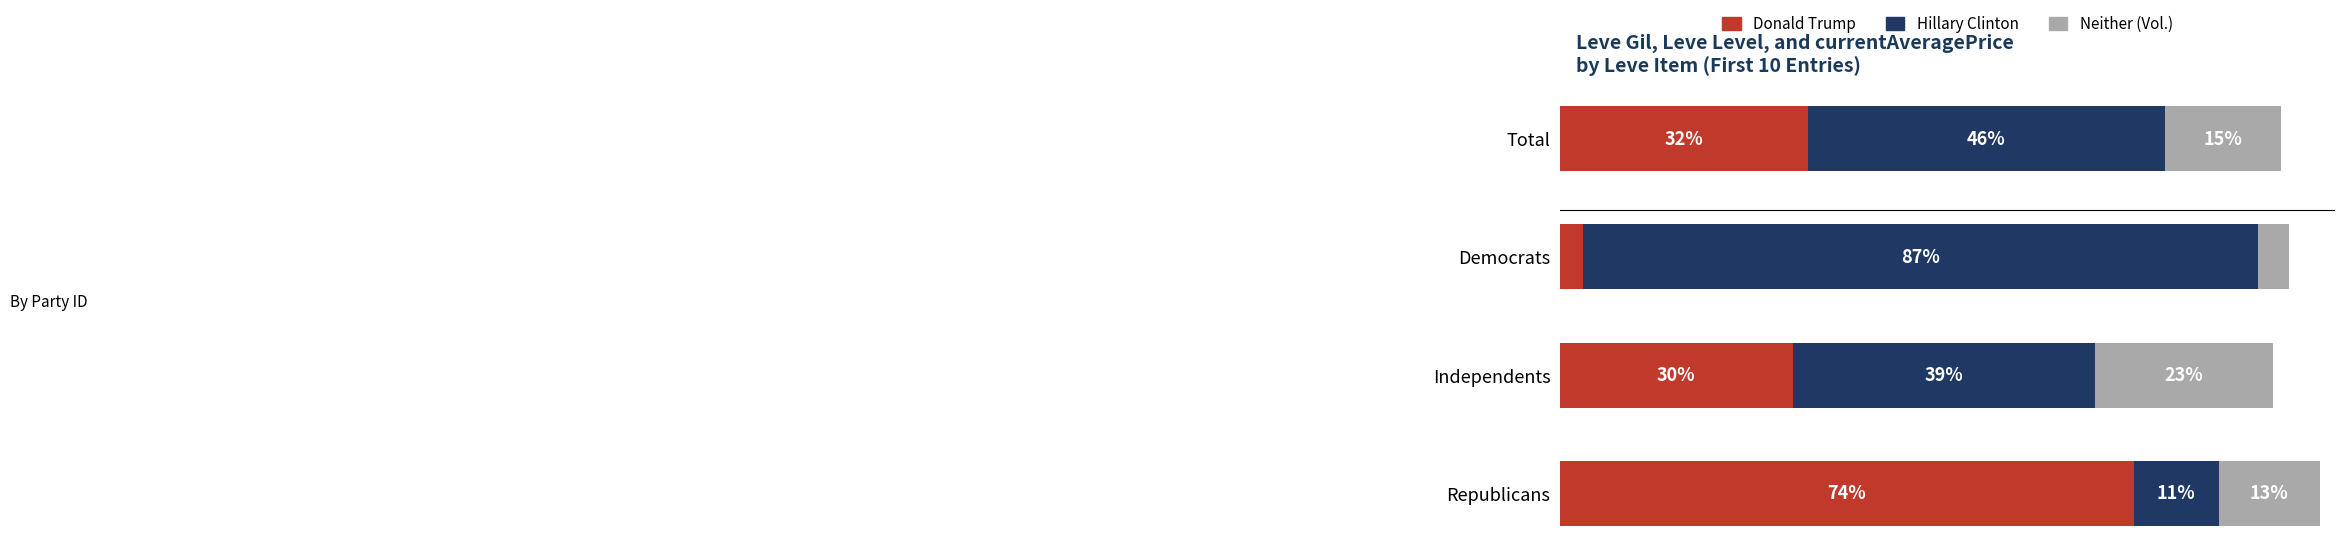

What are all the series names shown in the legend?

Donald Trump, Hillary Clinton, Neither (Vol.)